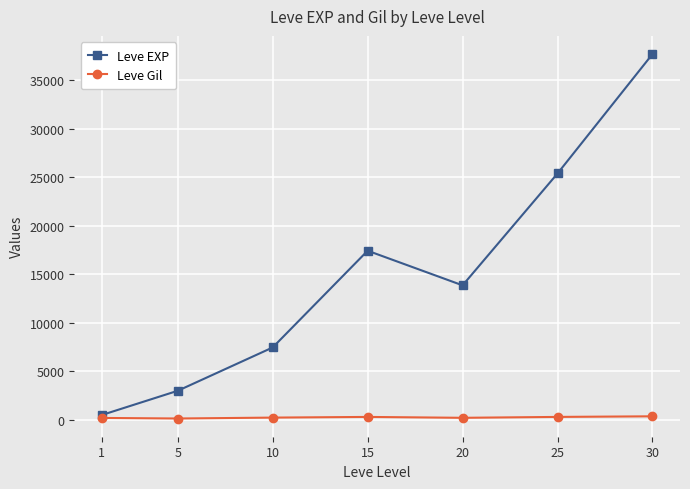

What is the average value of the Leve EXP series?

15062.9